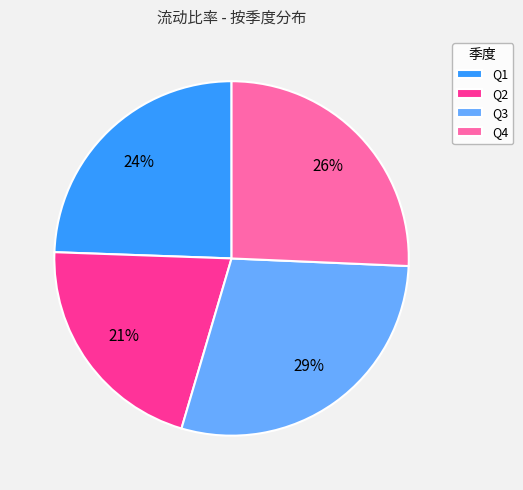

How many slices are in this pie chart?

4